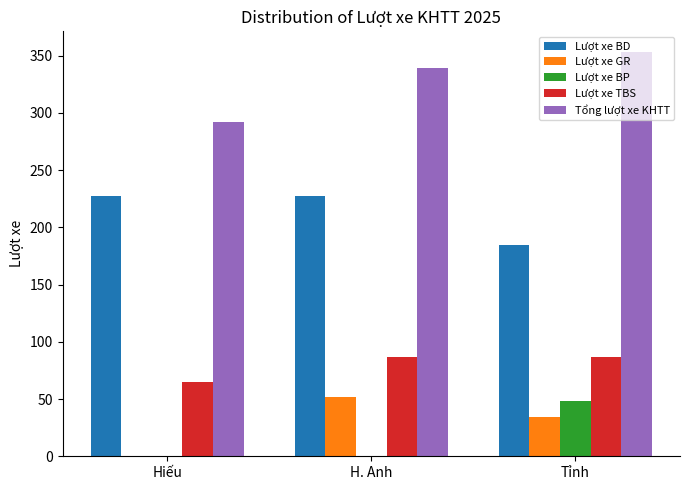

True or false: Lượt xe BP has a value of 32.0 at Hiếu.

False